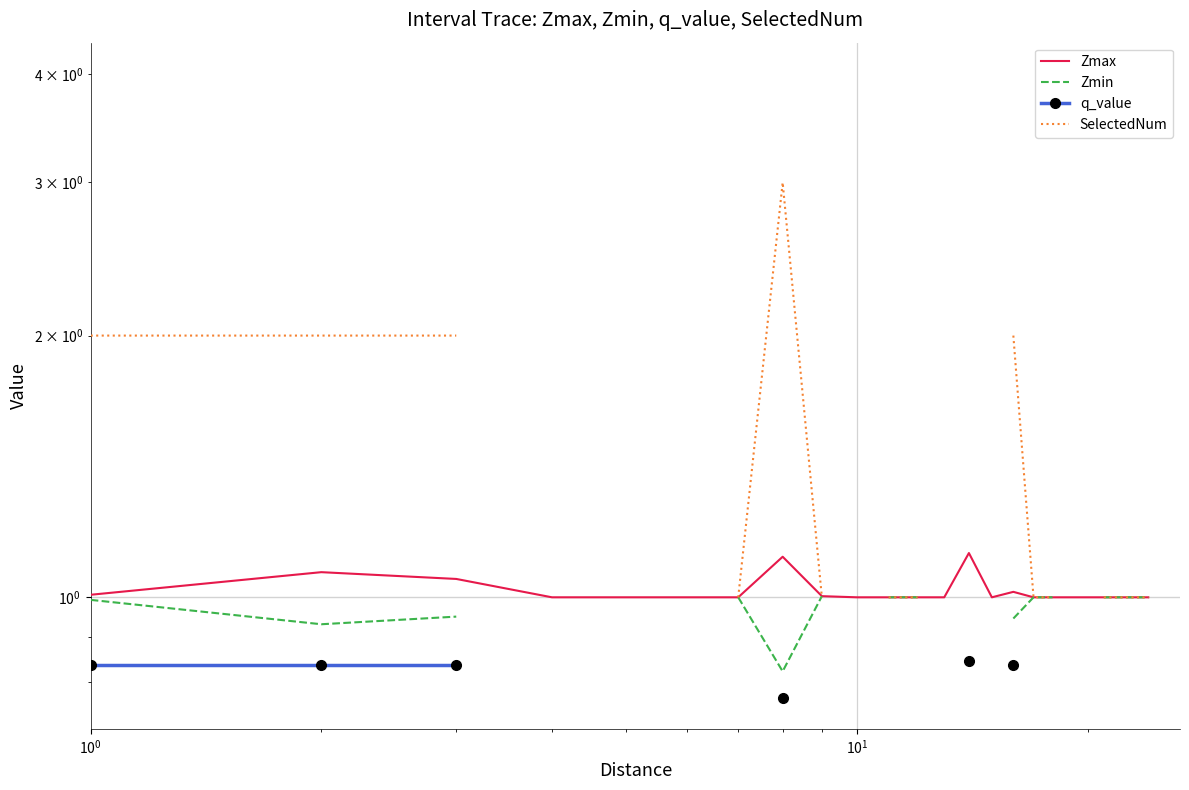

True or false: q_value and Zmin cross at least once.

False